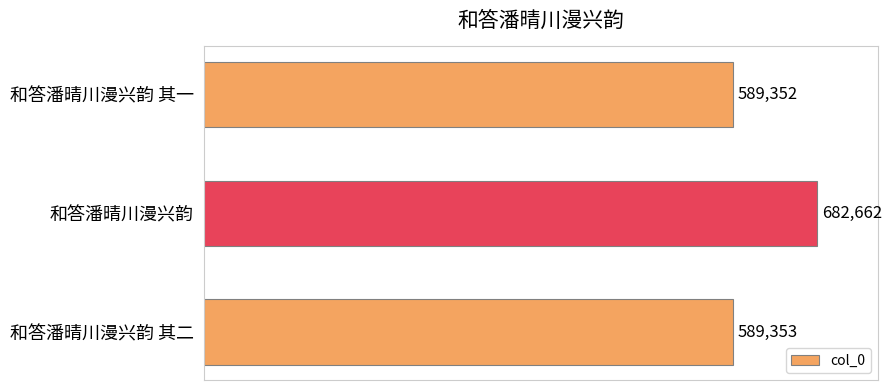

True or false: the data shows 987328 at 和答潘晴川漫兴韵.

False